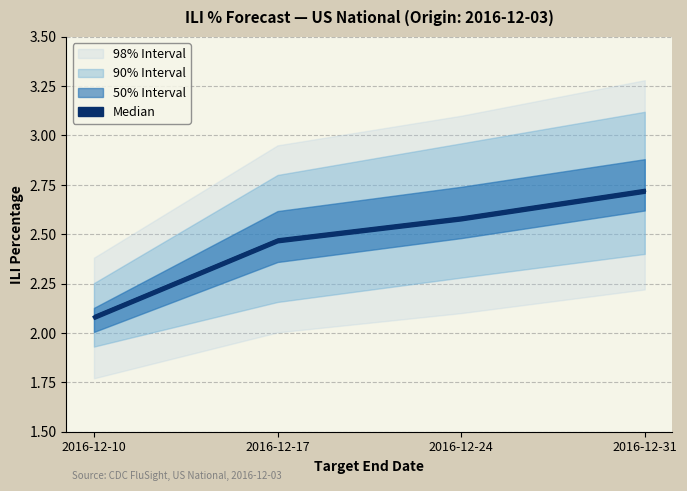

At how many categories does at least one series exceed 1?

4